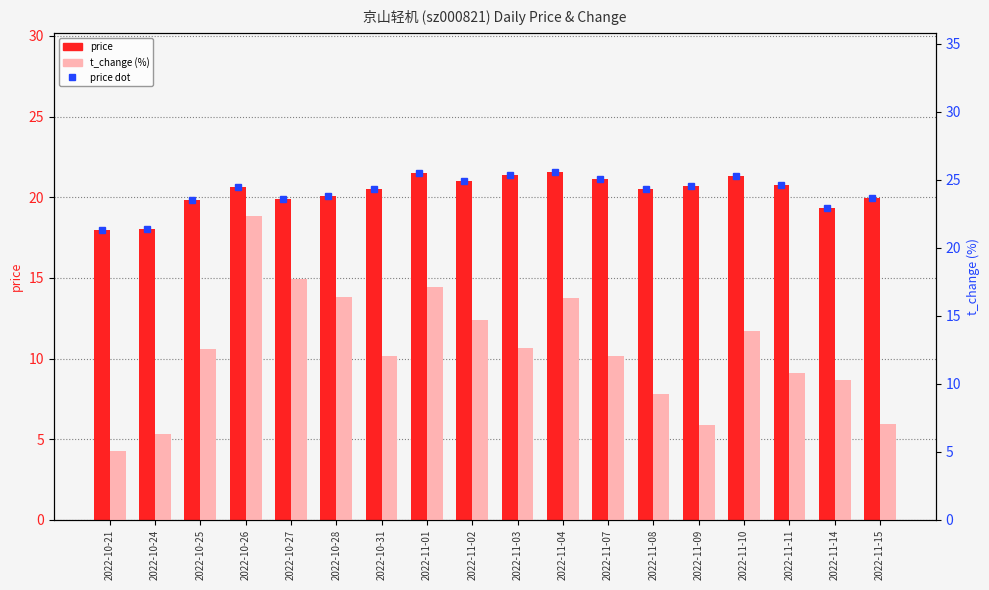

What value does the t_change series have at 2022-10-24?

6.3